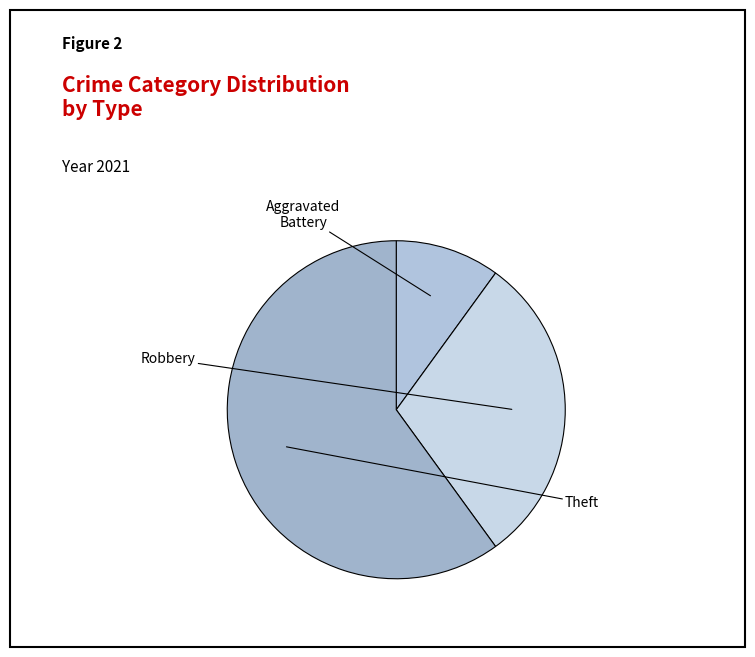

To the nearest percent, what is the difference between the largest and smallest slice percentages?

42%